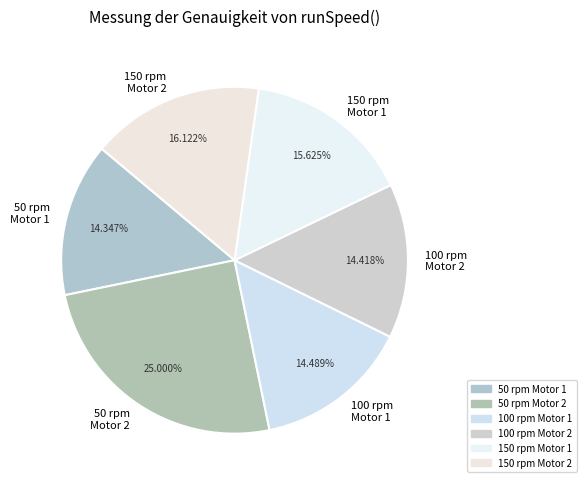

Do 100 rpm Motor 2 and 50 rpm Motor 2 together represent more than half of the pie?

No